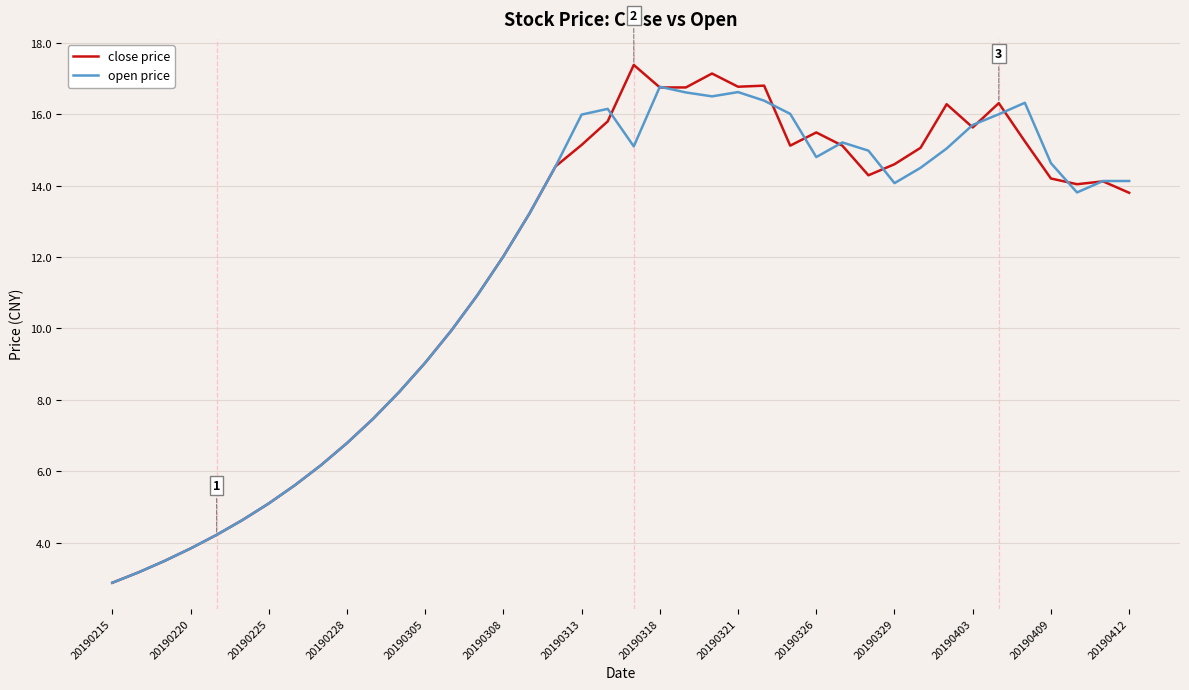

What is the average value of the open price series?

11.8